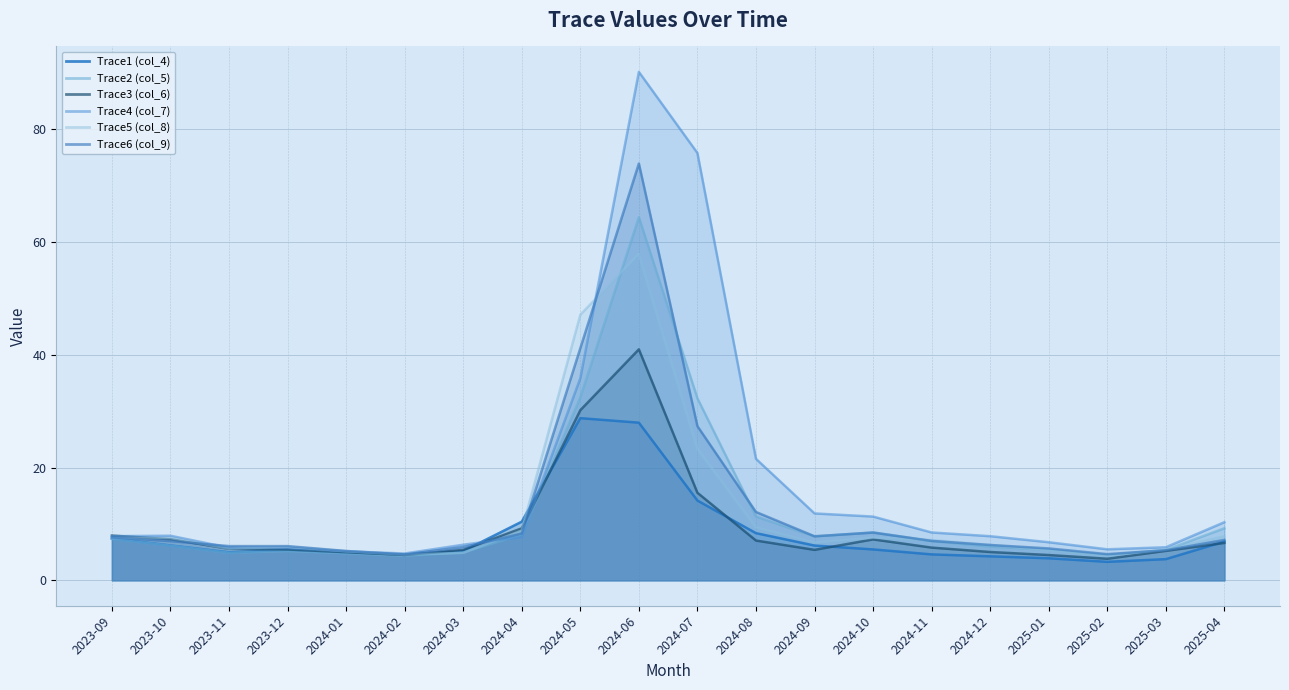

What is the maximum value shown in the chart?

28.8